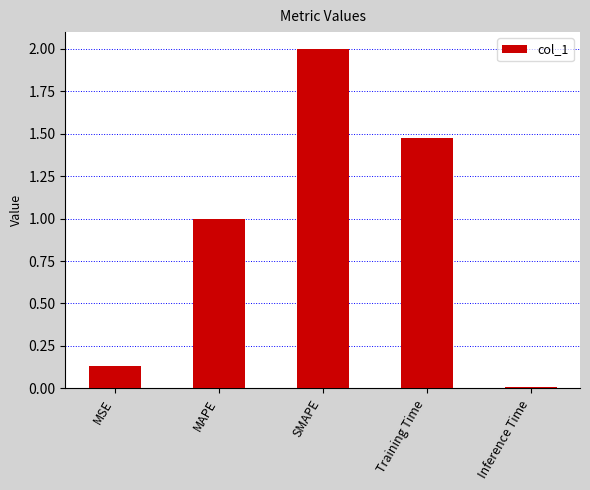

At which category does the chart reach its peak across all series?

SMAPE